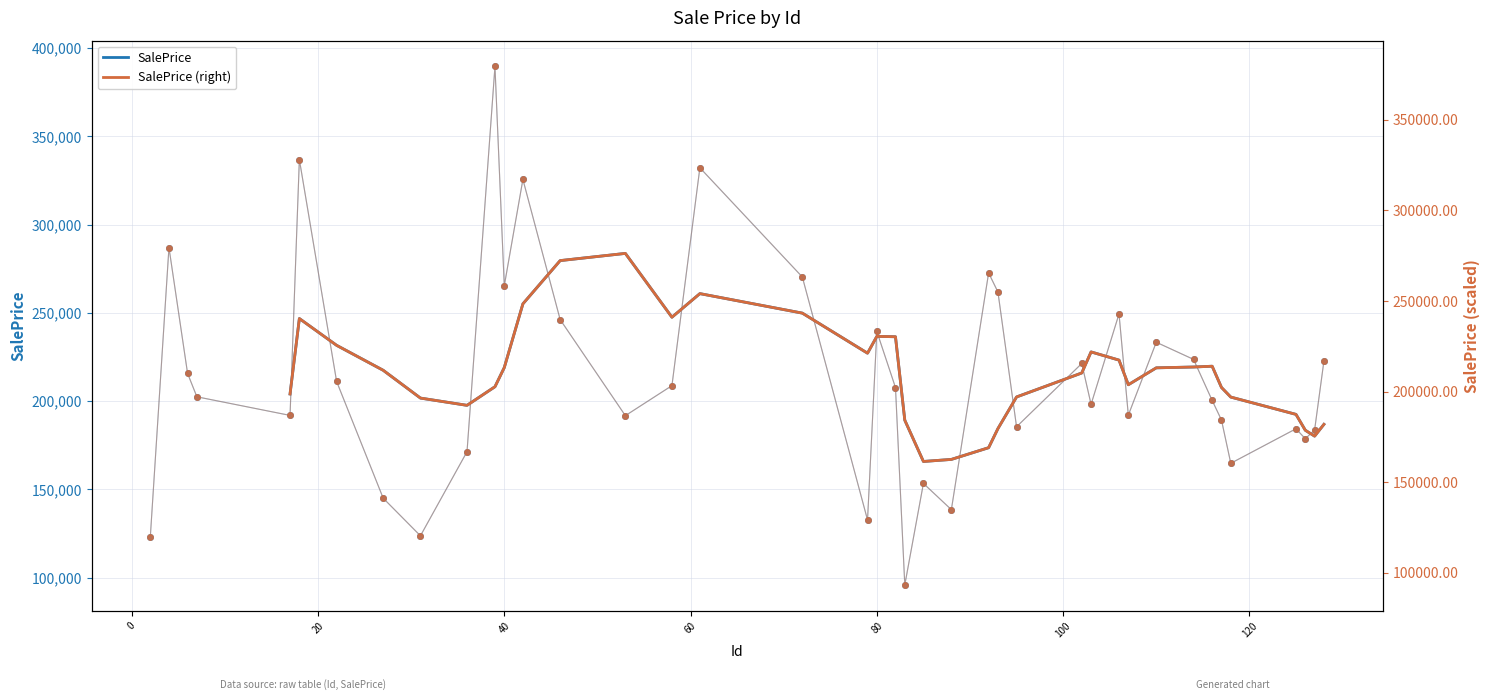

Is the value of SalePrice at 23 greater than the value of SalePrice (right) at 27?

Yes